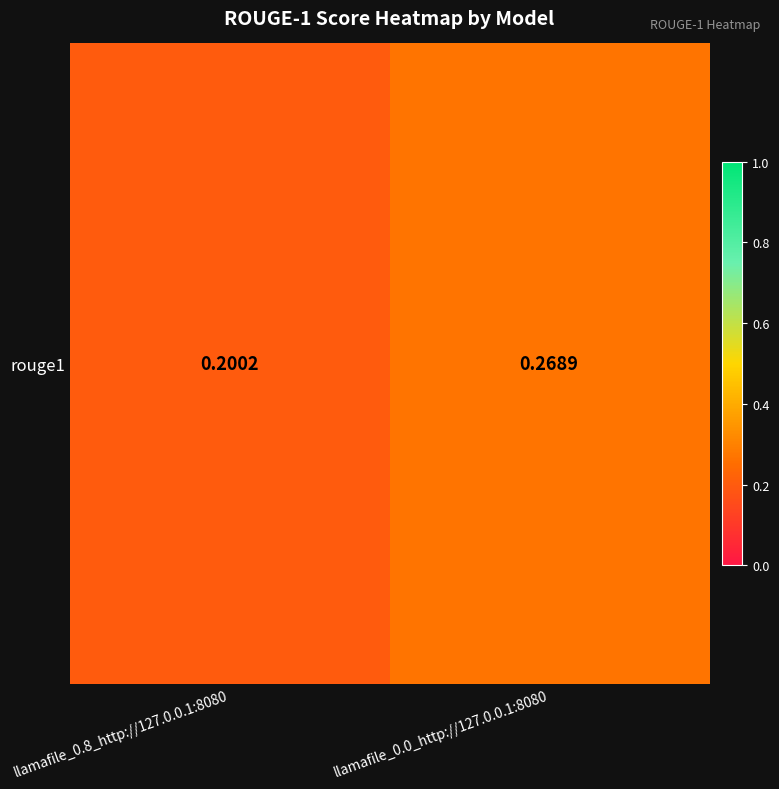

At which category does the chart reach its peak across all series?

llamafile_0.0_http://127.0.0.1:8080